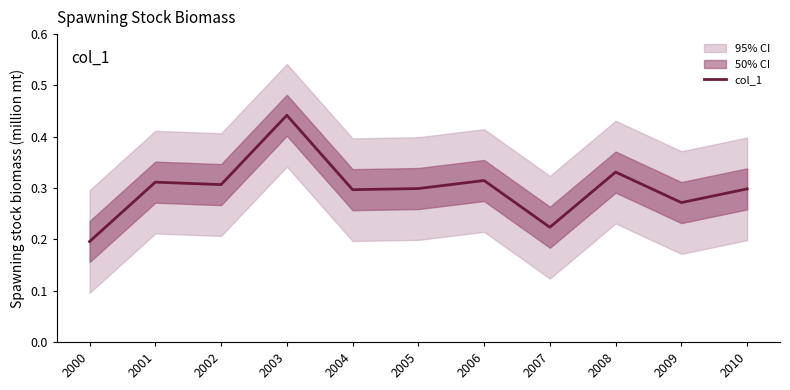

Which label corresponds to the largest value in the chart?

2003